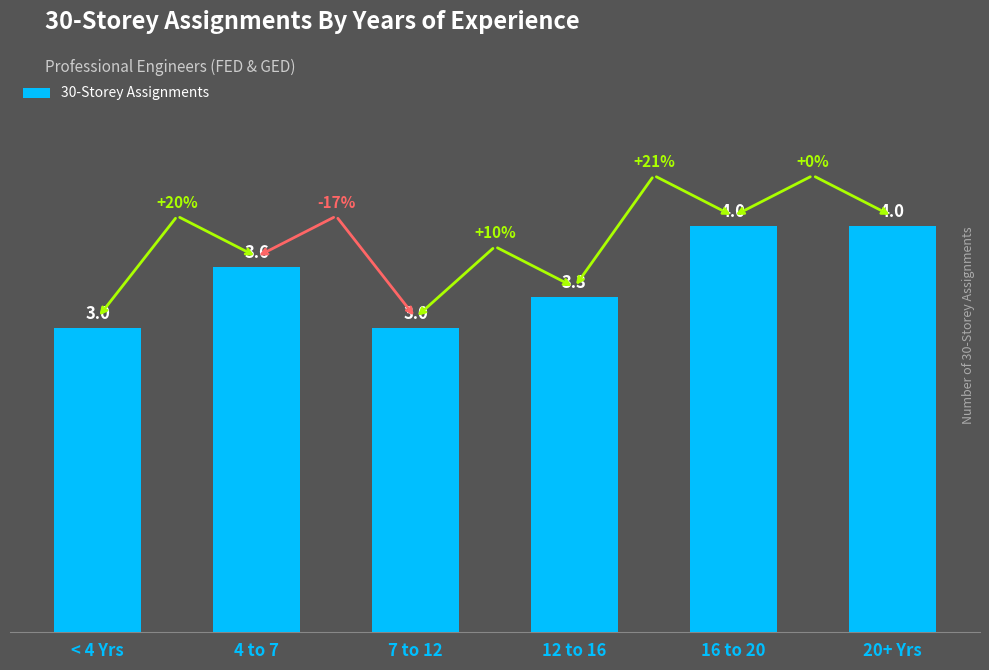

Are the bars grouped side by side (vs. stacked)?

No